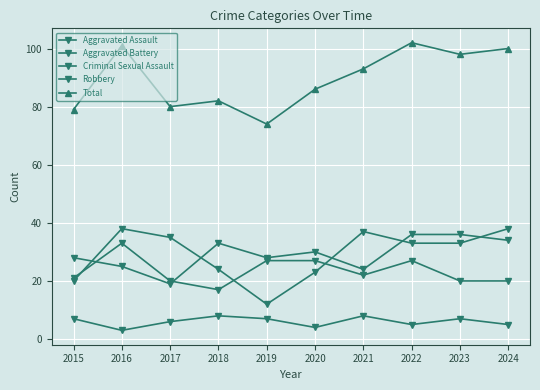

True or false: Criminal Sexual Assault and Robbery intersect in this chart.

False